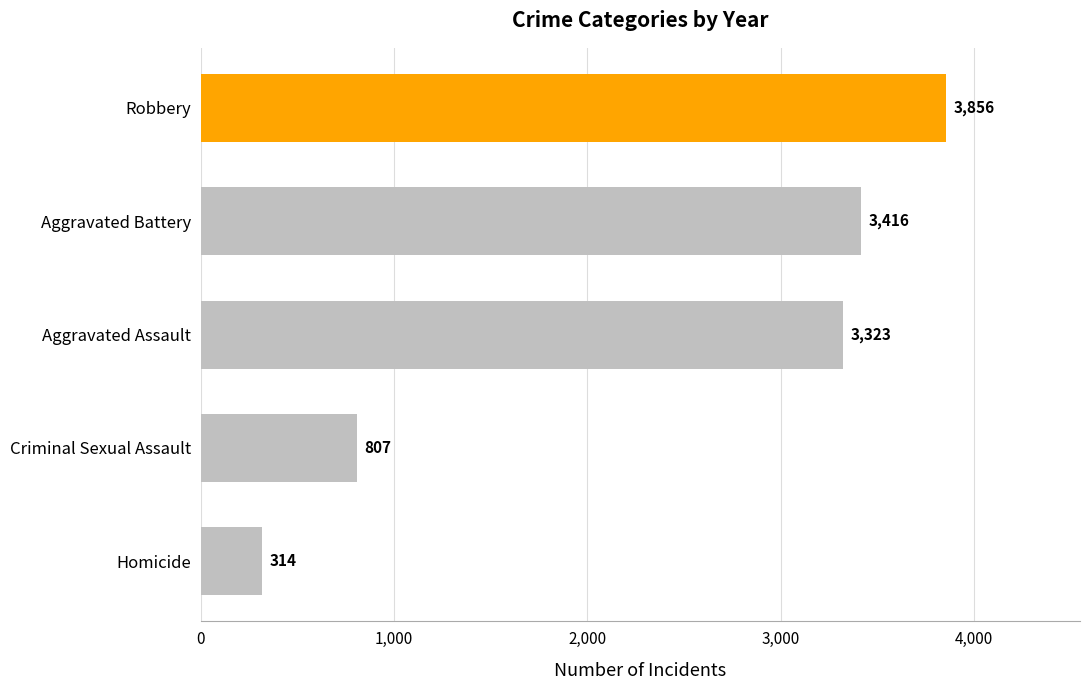

Count the number of data series in this chart.

1